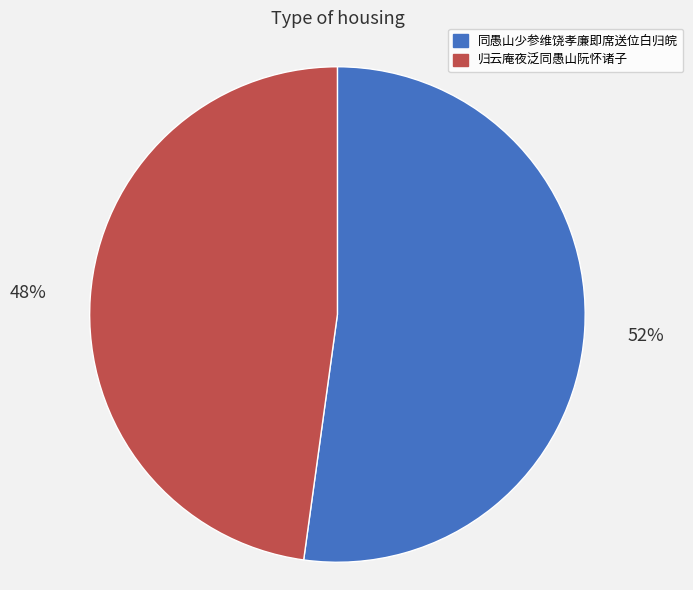

To the nearest percent, what is the average slice percentage?

50%